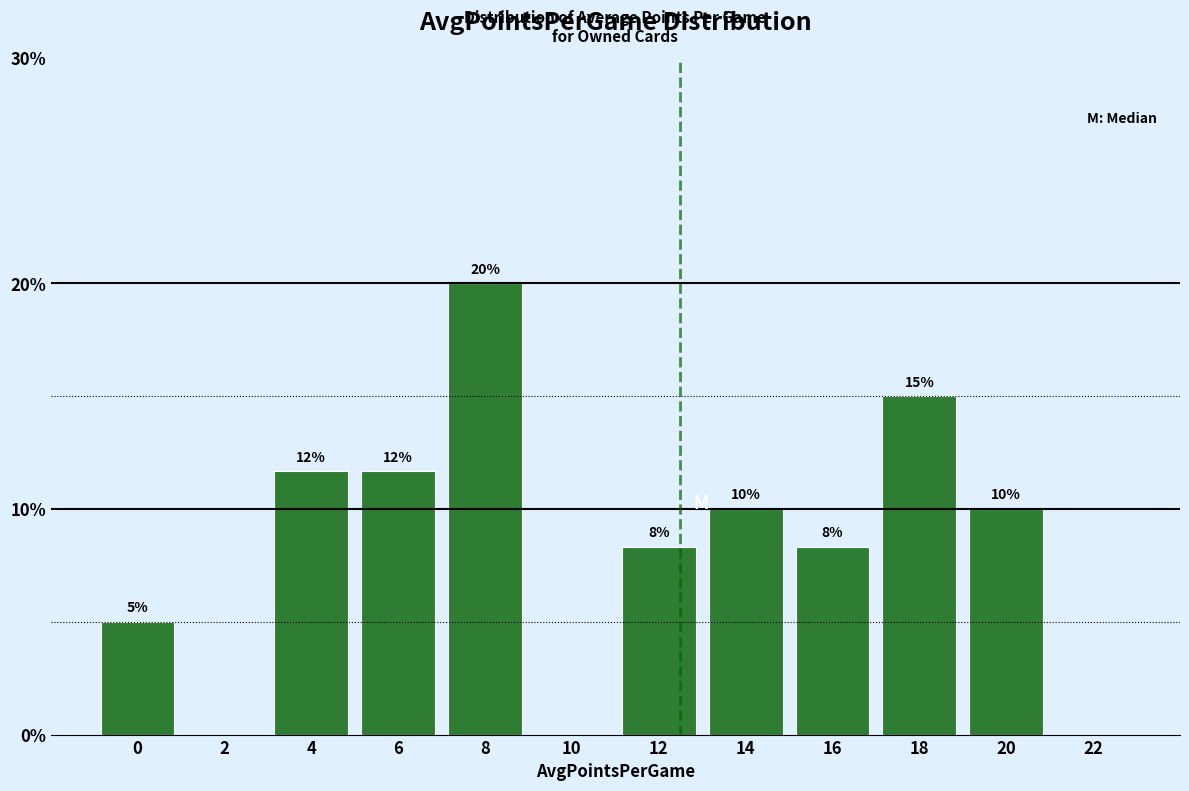

Approximately how many times larger is the value at 12 compared to 4?

0.7